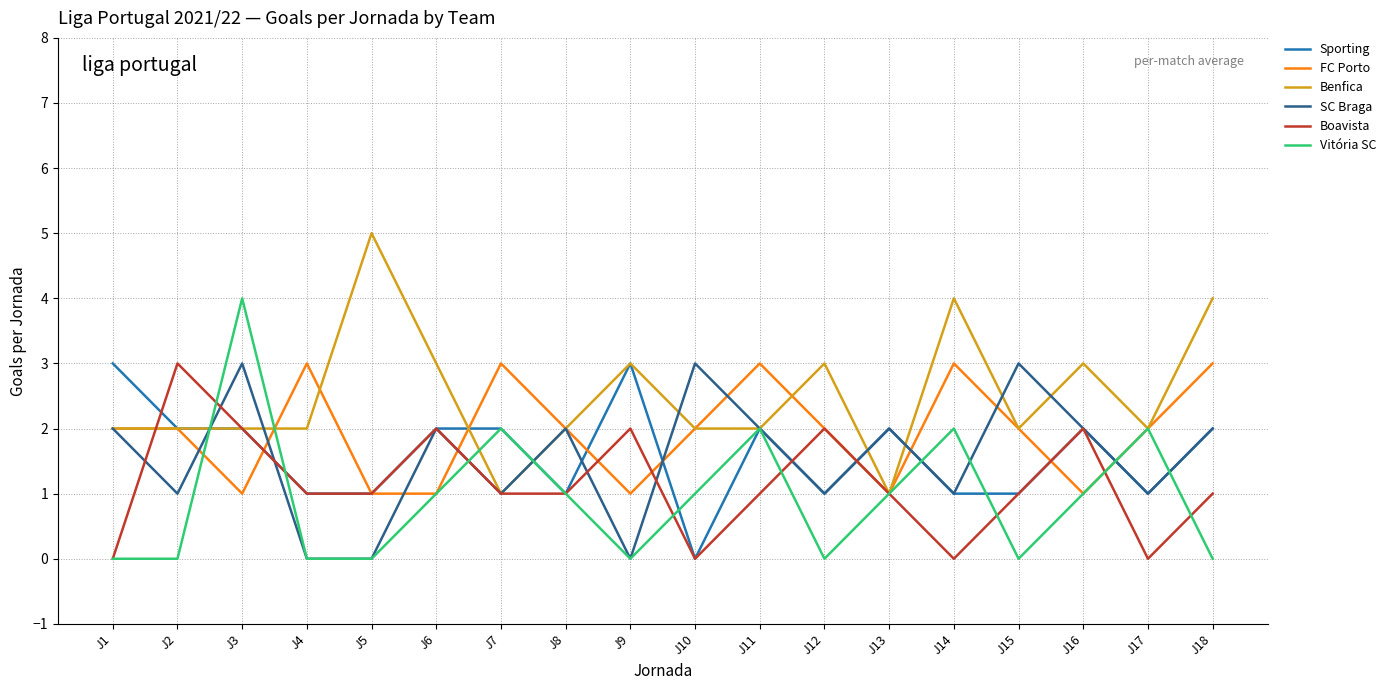

What is the difference between the Vitória SC values at J1 and J10?

1